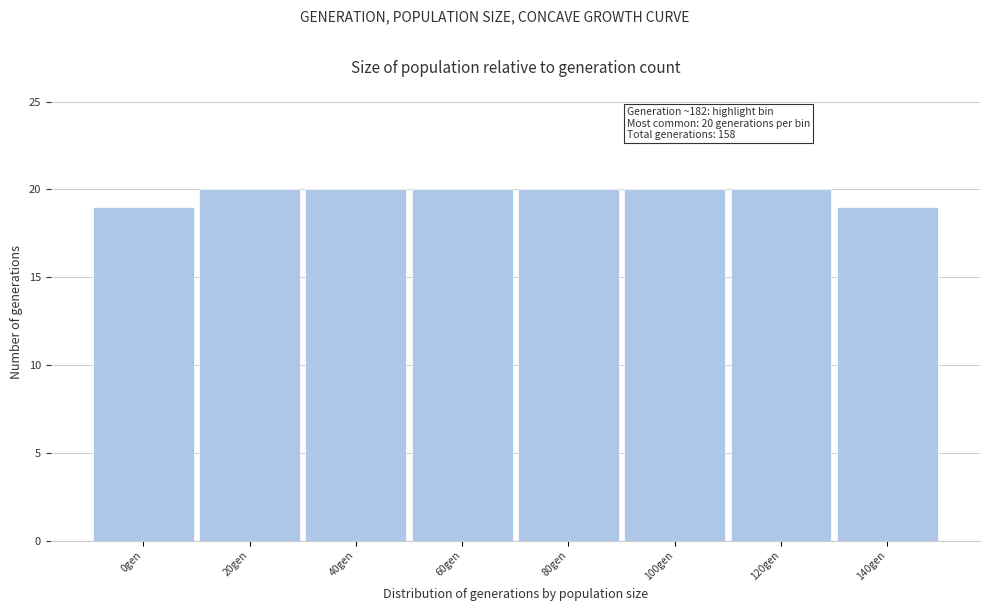

Reading left to right, extract all data points from this chart.

0gen=19	20gen=20	40gen=20	60gen=20	80gen=20	100gen=20	120gen=20	140gen=19